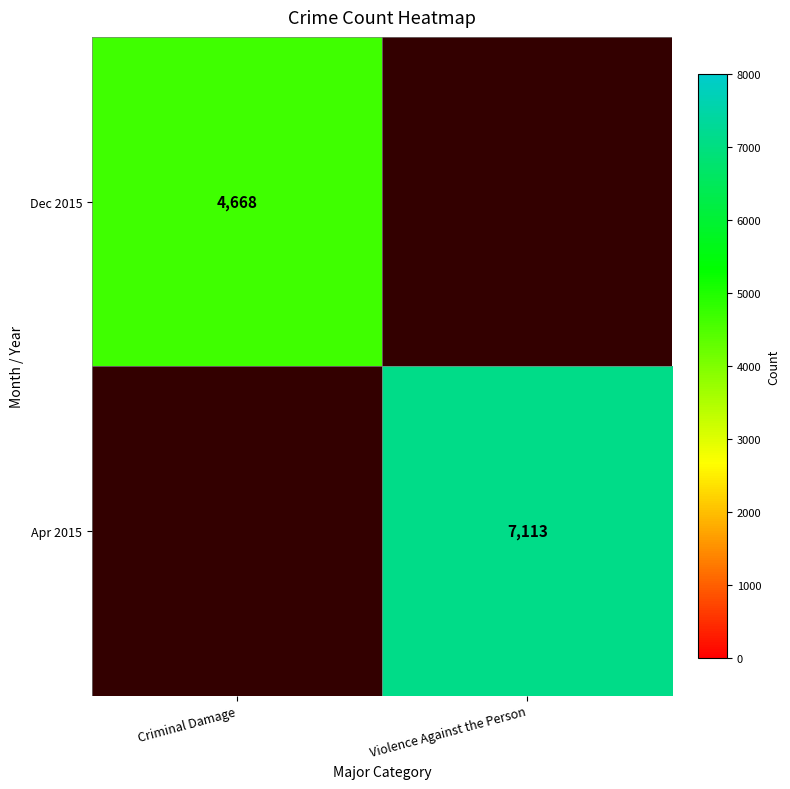

Is it true that Apr 2015 equals 4658 at Violence Against the Person?

False